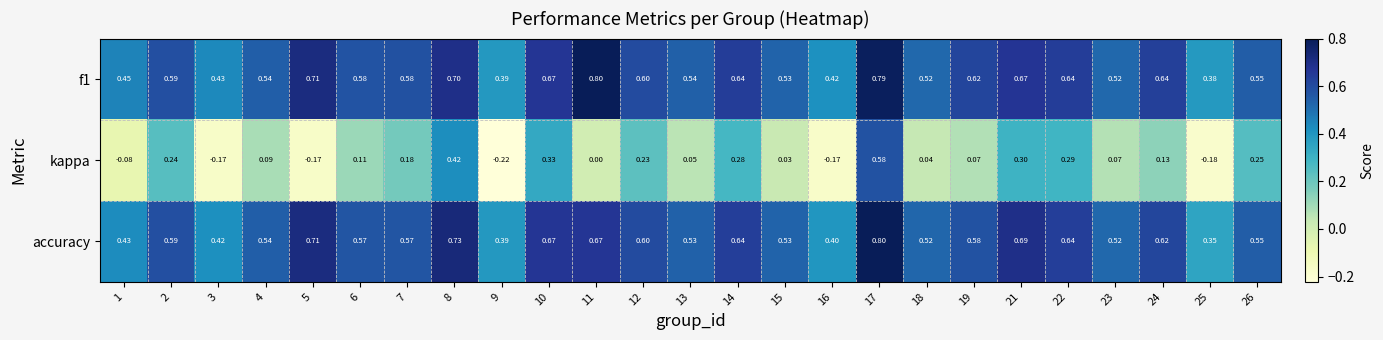

Which series has the widest spread of values?

kappa